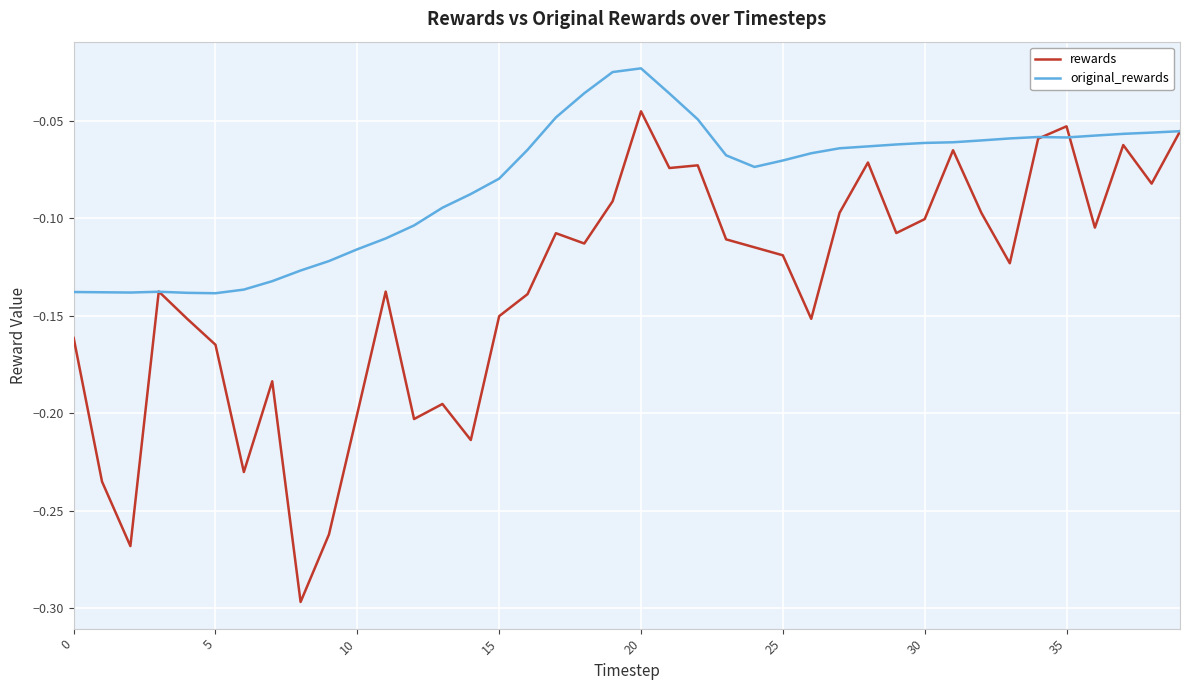

True or false: rewards and original_rewards intersect in this chart.

True